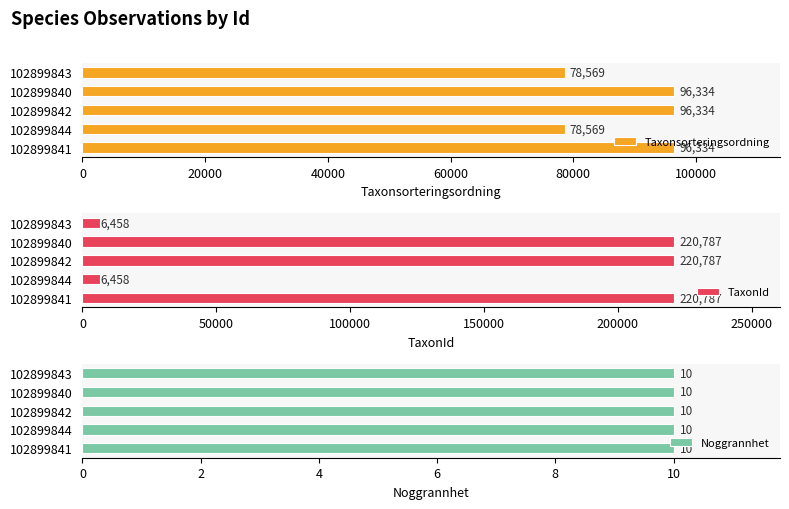

True or false: TaxonId has a value of 6458 at 102899844.

True